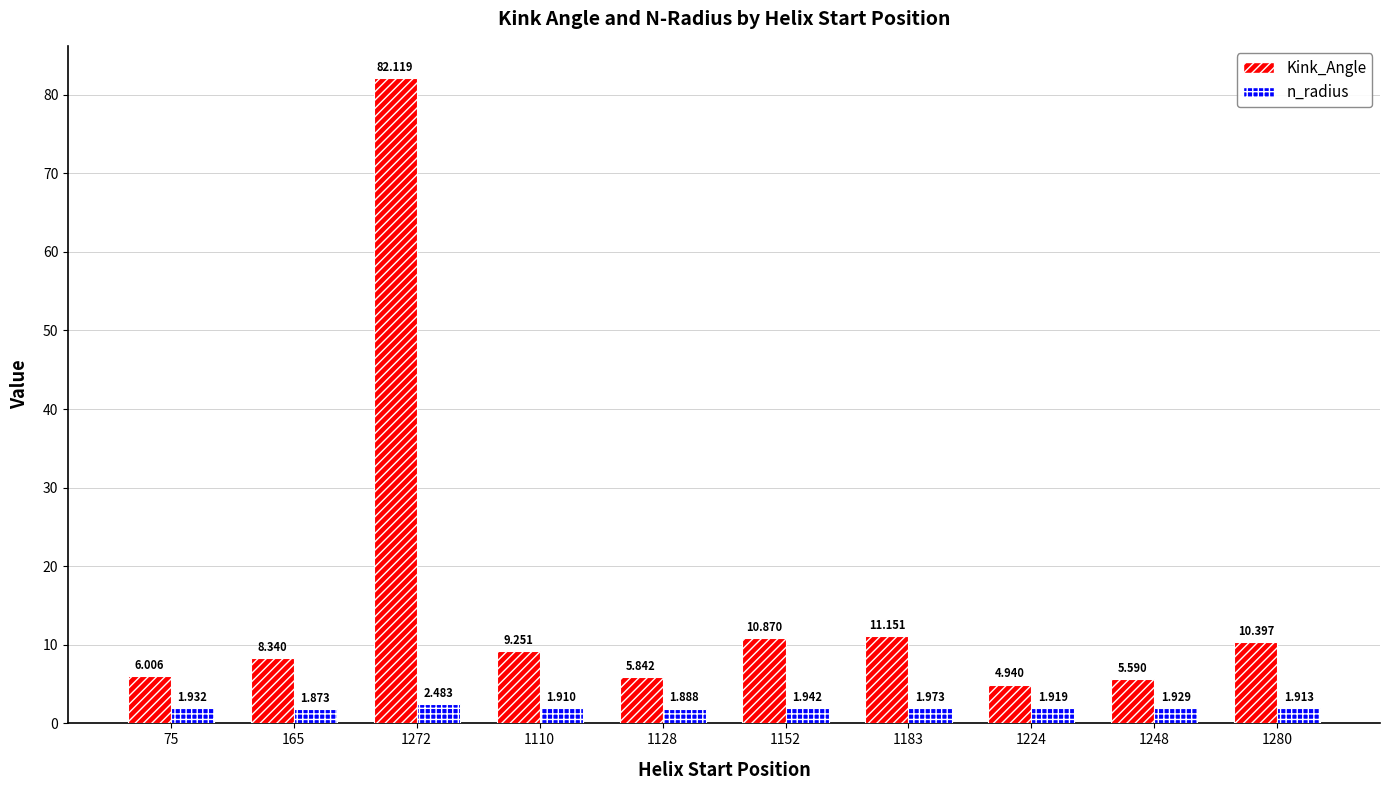

How many distinct data groups are displayed?

2